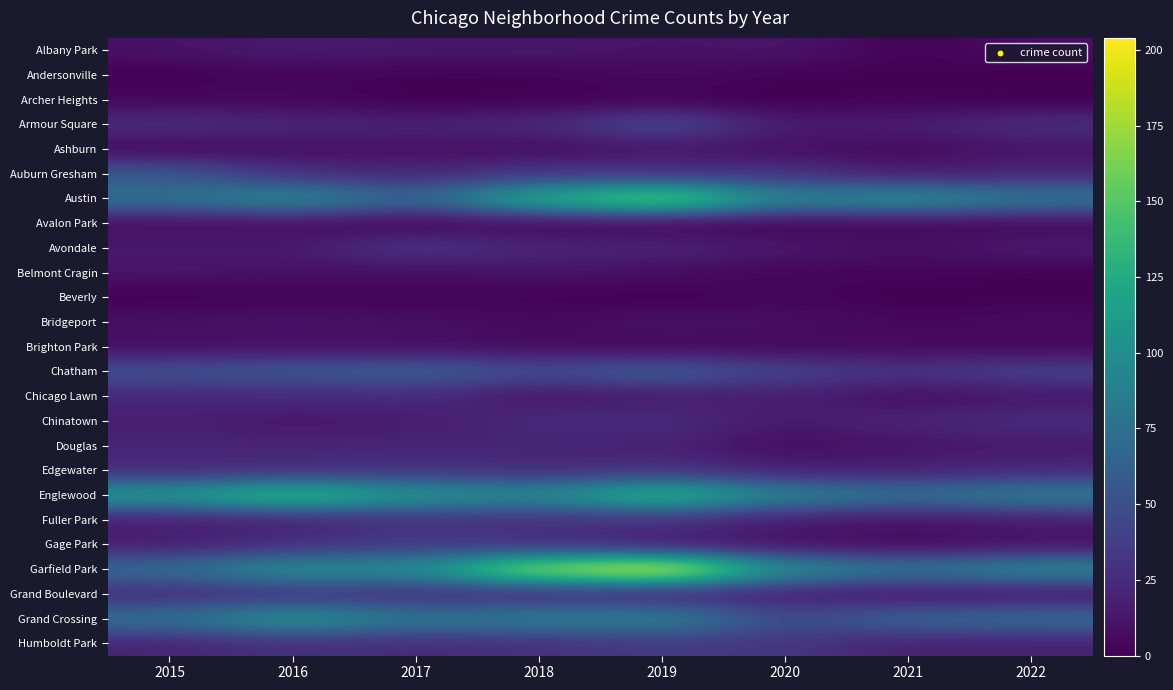

List the series in order of their peak value, lowest first.

Beverly, Archer Heights, Andersonville, Avalon Park, Brighton Park, Ashburn, Belmont Cragin, Bridgeport, Albany Park, Douglas, Chicago Lawn, Chinatown, Fuller Park, Grand Boulevard, Edgewater, Avondale, Humboldt Park, Gage Park, Armour Square, Auburn Gresham, Chatham, Grand Crossing, Englewood, Austin, Garfield Park